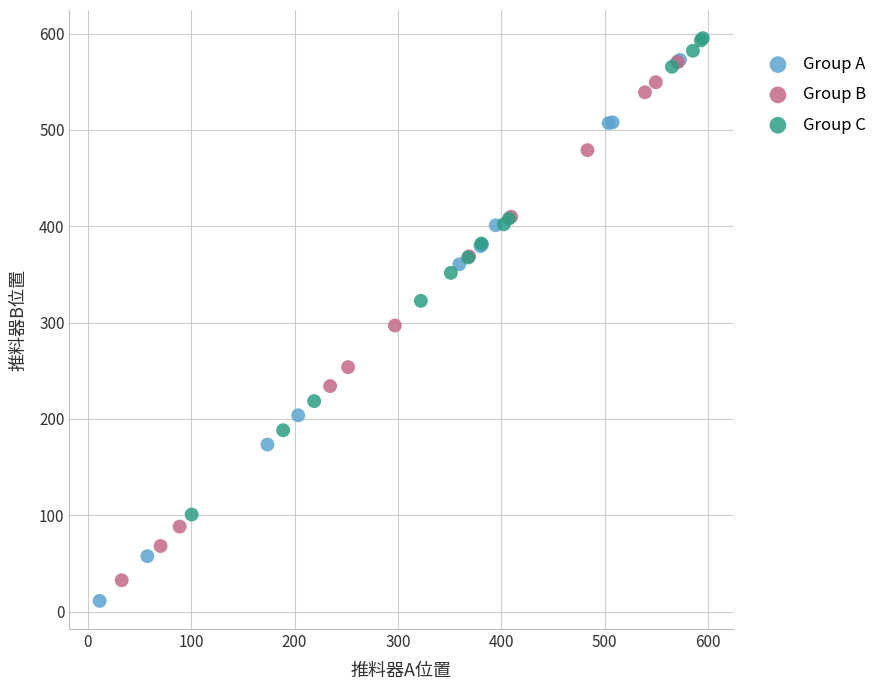

Which series has the largest Y range (max minus min)?

Group A